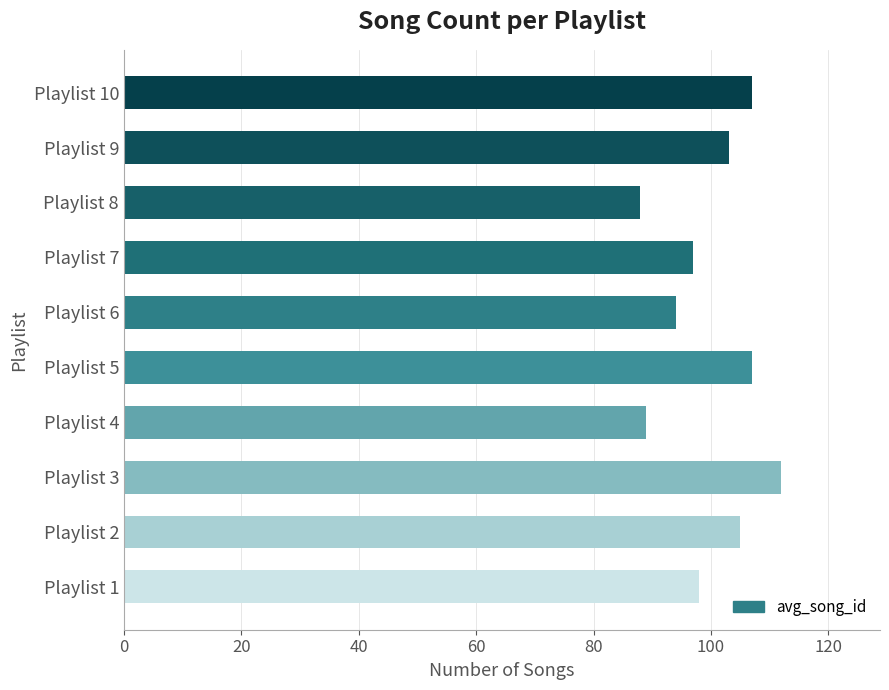

At which category does the chart reach its peak across all series?

Playlist 3